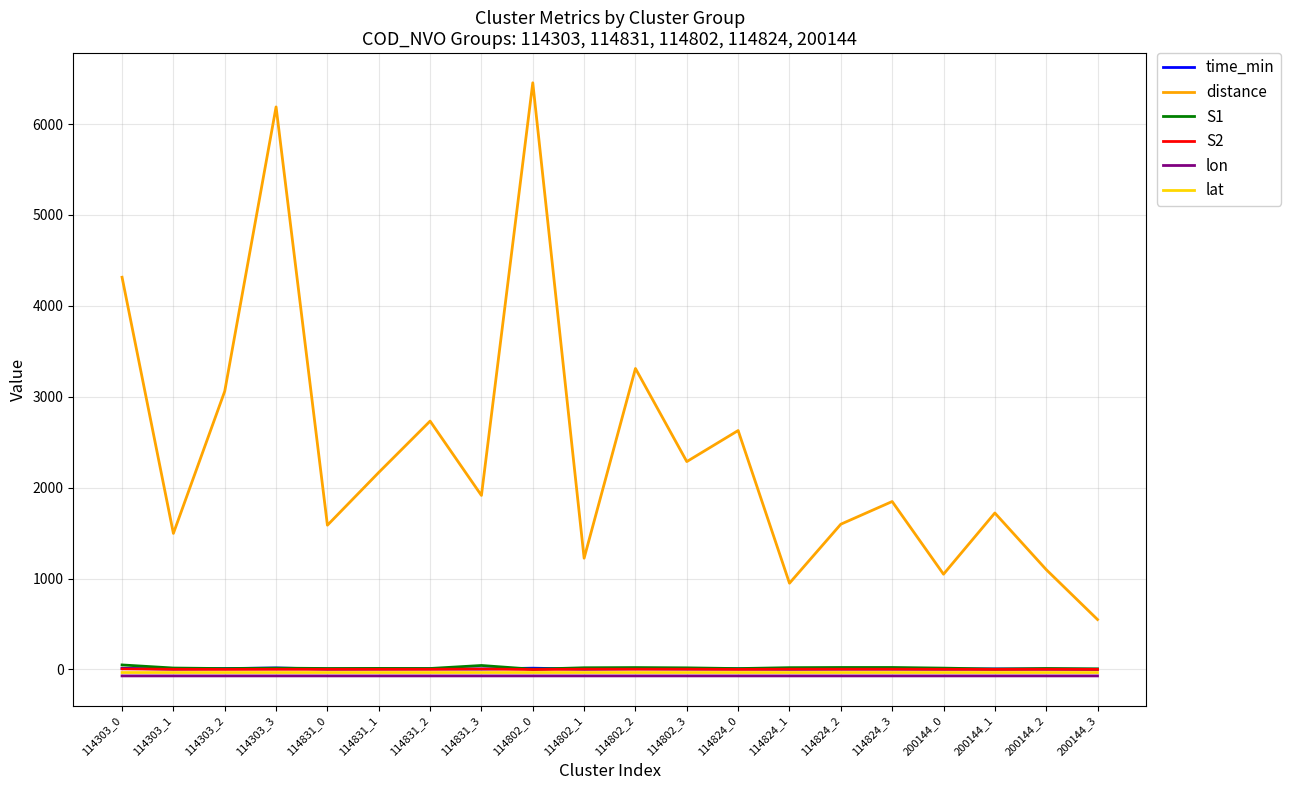

What is the difference between the maximum and second lowest values in the S2 series?

6.0